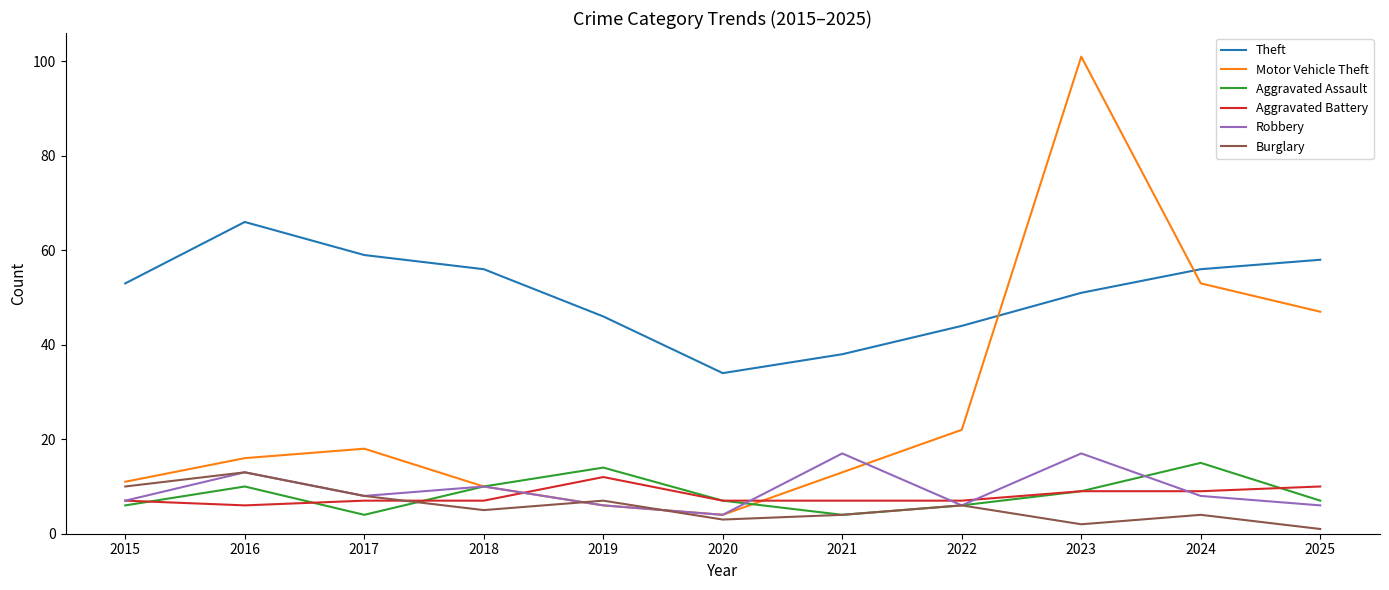

Which category has the highest value in the Aggravated Assault series?

2024